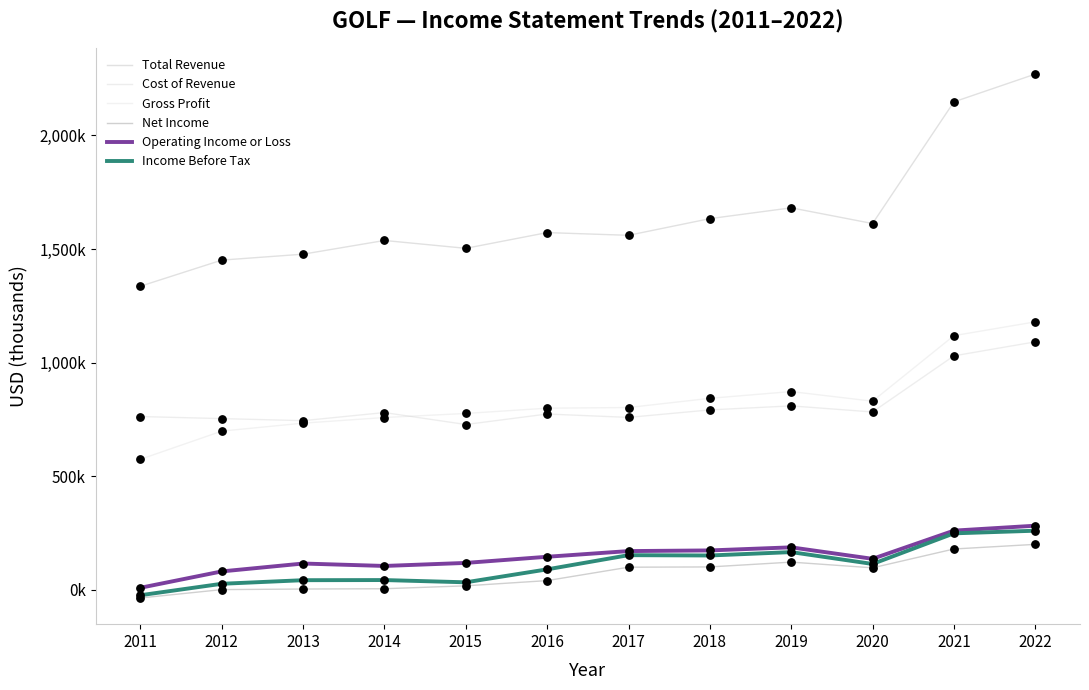

Does the chart have visible grid lines?

No